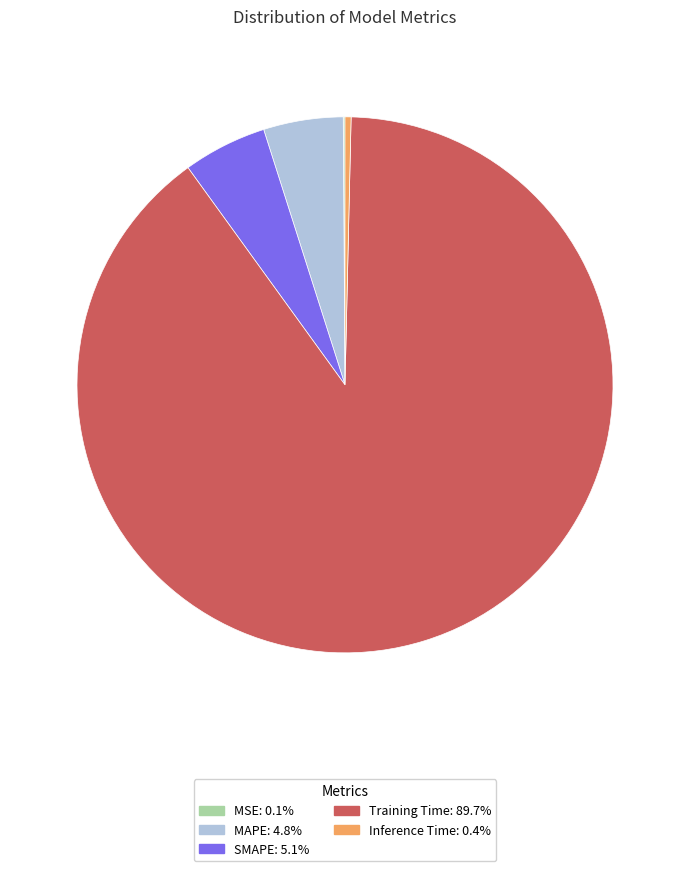

The Training Time slice represents 98% of the pie. True or false?

False